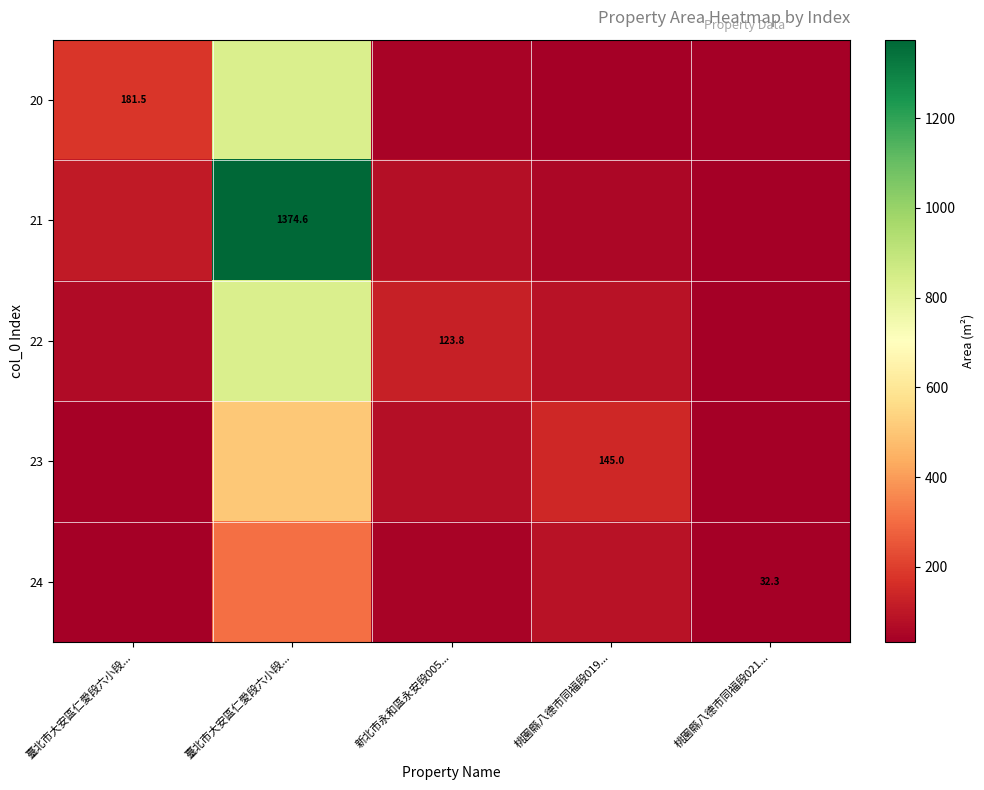

At 桃園縣八德市同福段021..., list the series in order from largest to smallest.

24, 23, 22, 21, 20